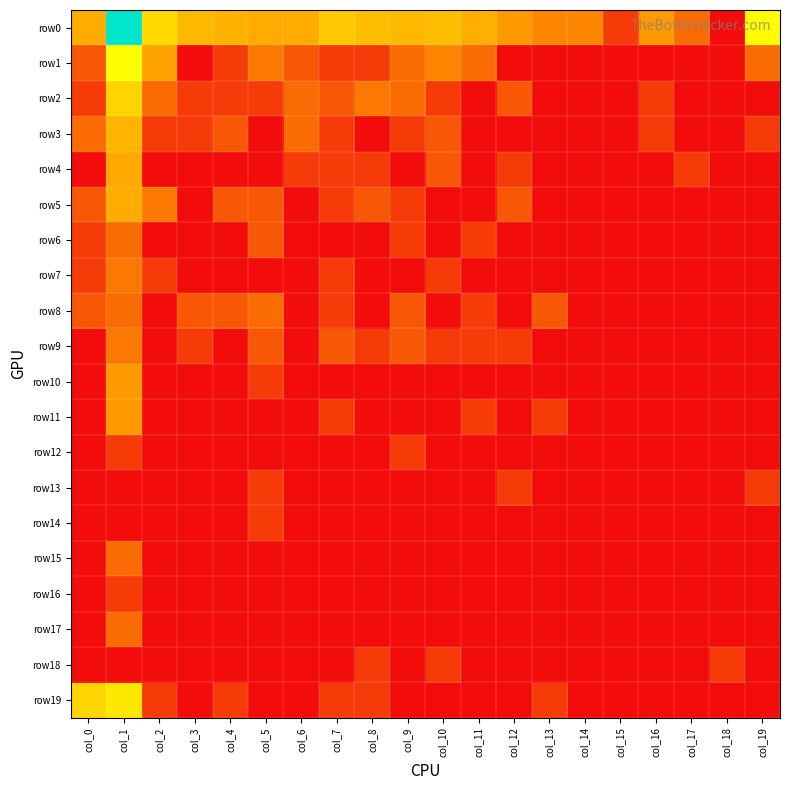

What is the total value across all series at col_11?

6.6